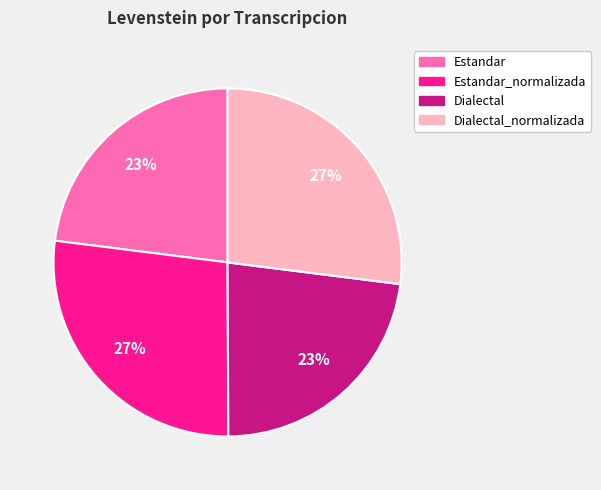

To the nearest percent, what is the difference between the largest and smallest slice percentages?

4%